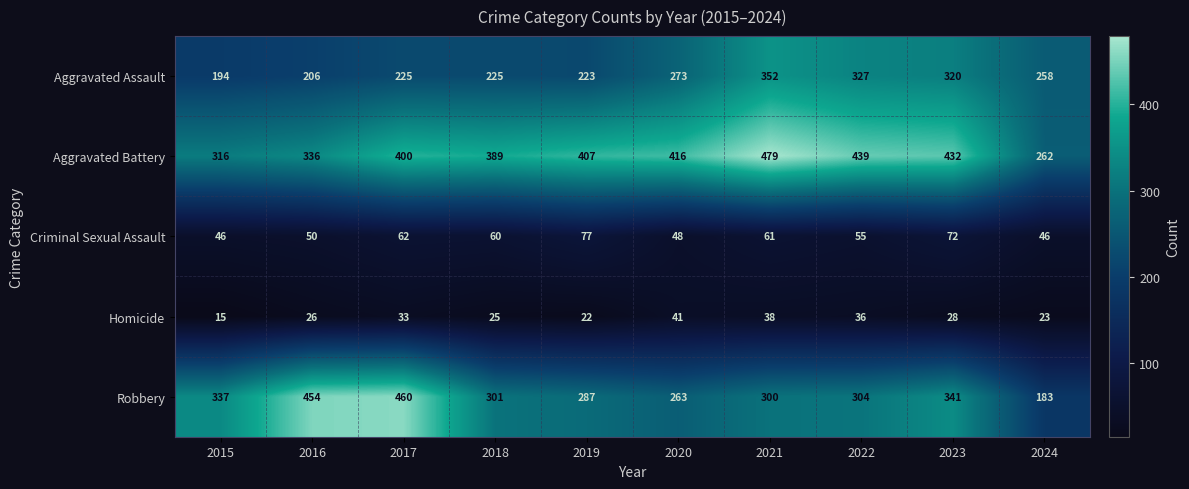

At which label is Homicide closest to 28?

2023